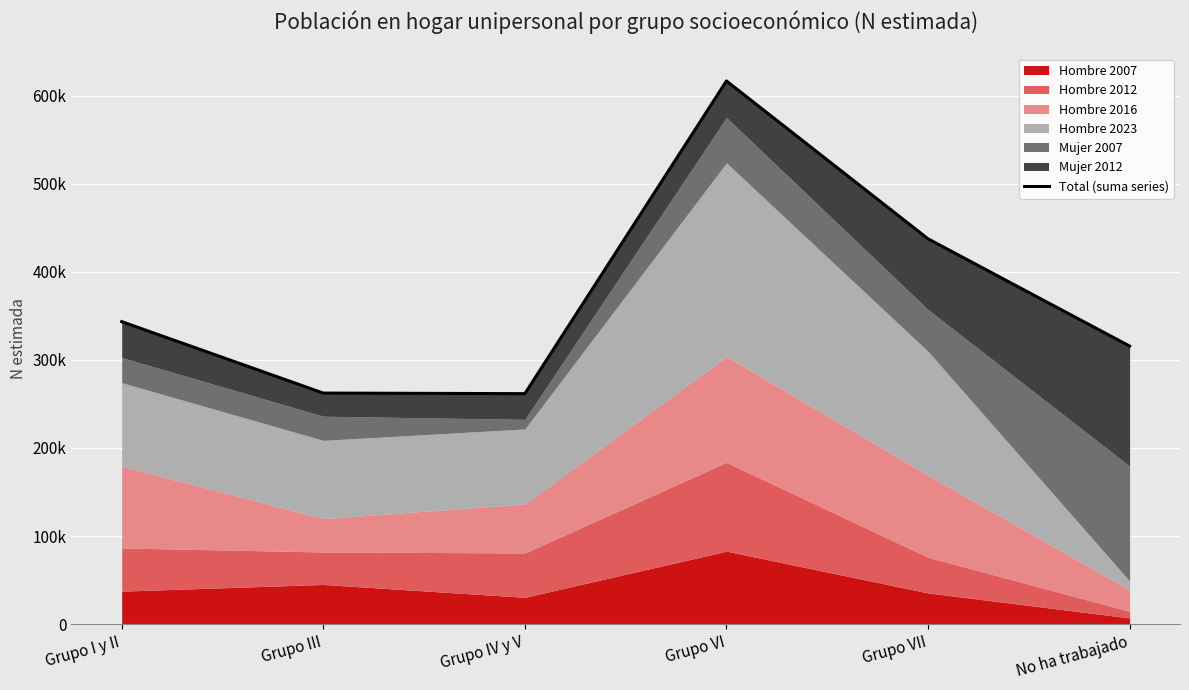

What is the minimum value shown in the chart?

261691